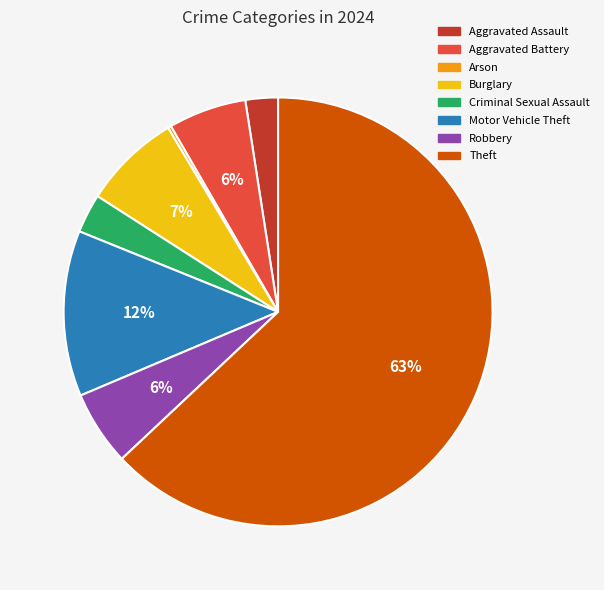

Is there a majority slice in this chart?

Yes